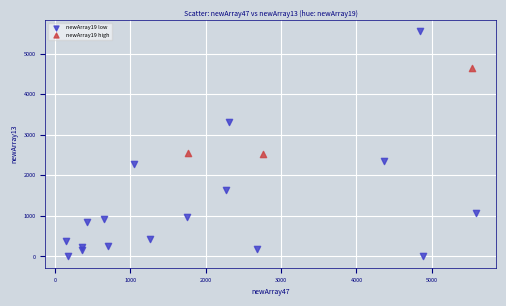

Which series contains the lowest Y value?

newArray19 low